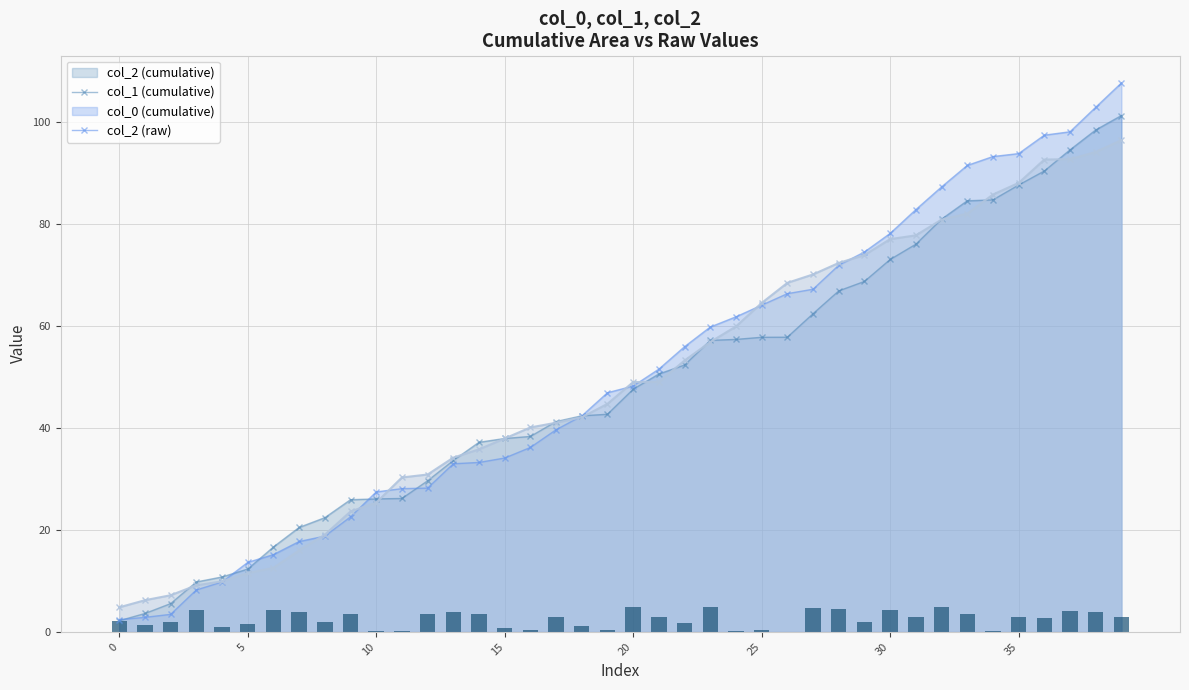

How many values are below 2?

17